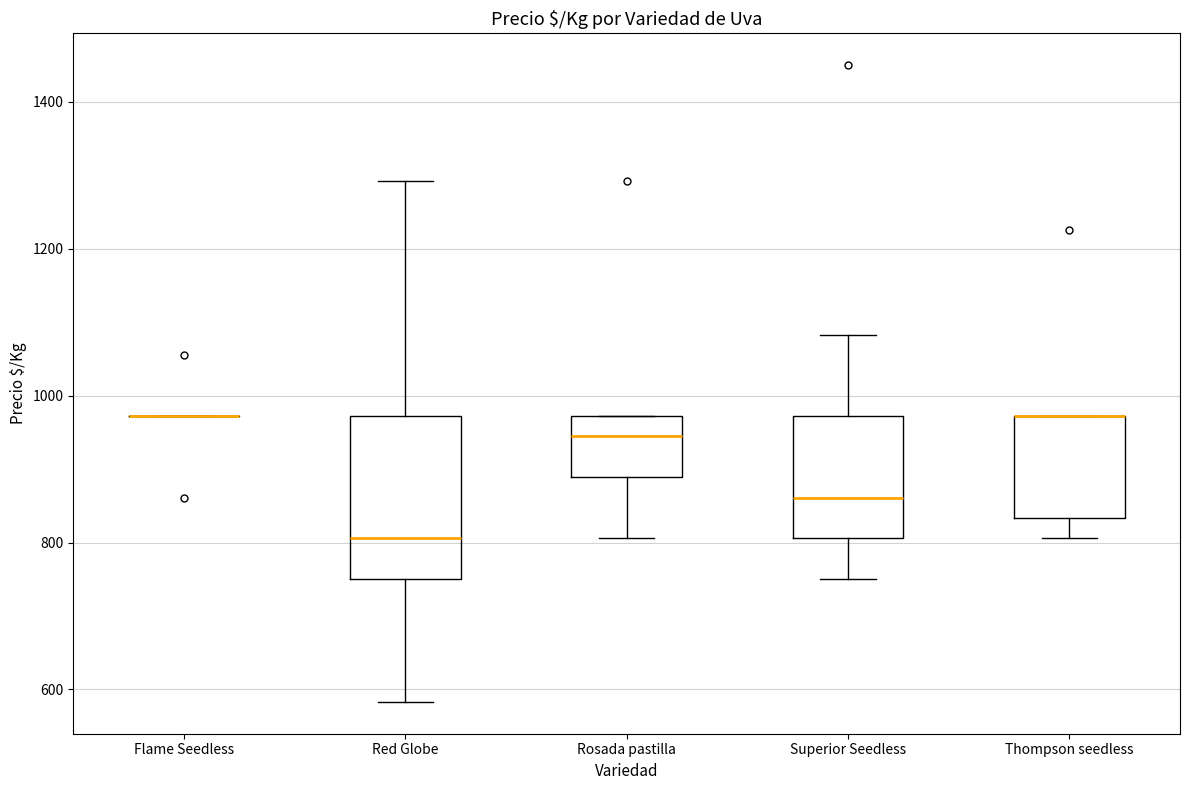

Reading left to right, read every box against the y-axis: the position of its median line, the range the box covers, and the ends of its whiskers. The values are not printed on the chart, so give them approximately, as read against the axis.

Flame Seedless: box collapsed to a line at 980, whiskers 980 to 980
Red Globe: median 800, box 760 to 980, whiskers 580 to 1300
Rosada pastilla: median 940, box 880 to 980, whiskers 800 to 980
Superior Seedless: median 860, box 800 to 980, whiskers 760 to 1080
Thompson seedless: median 980 (drawn on the box's upper edge), box 840 to 980, whiskers 800 to 980